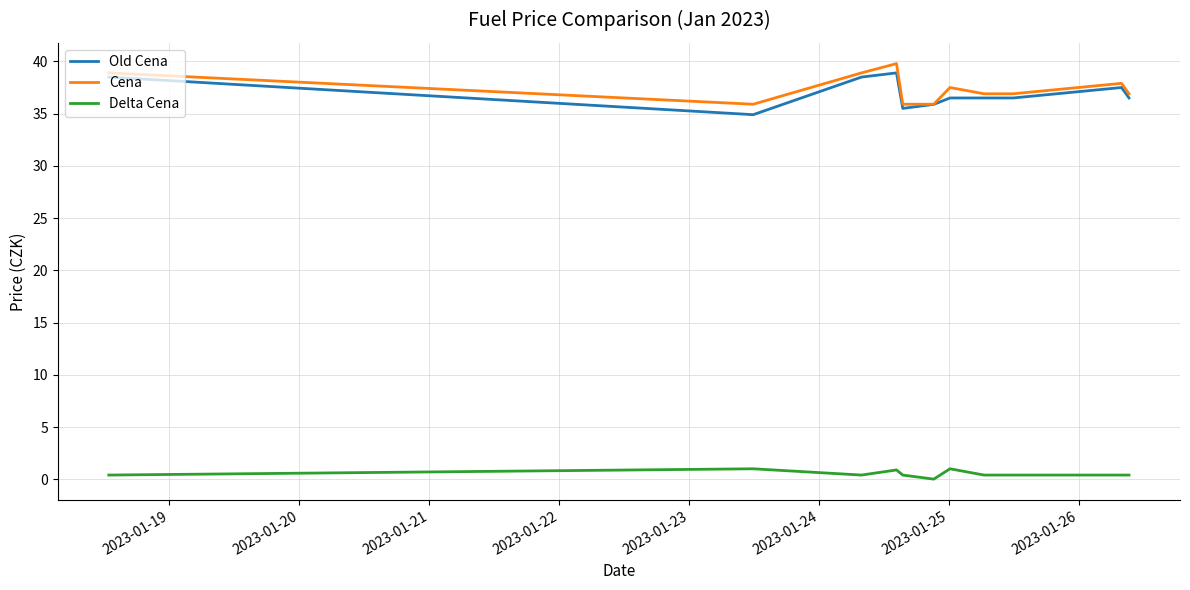

True or false: Delta Cena and Cena cross at least once.

False